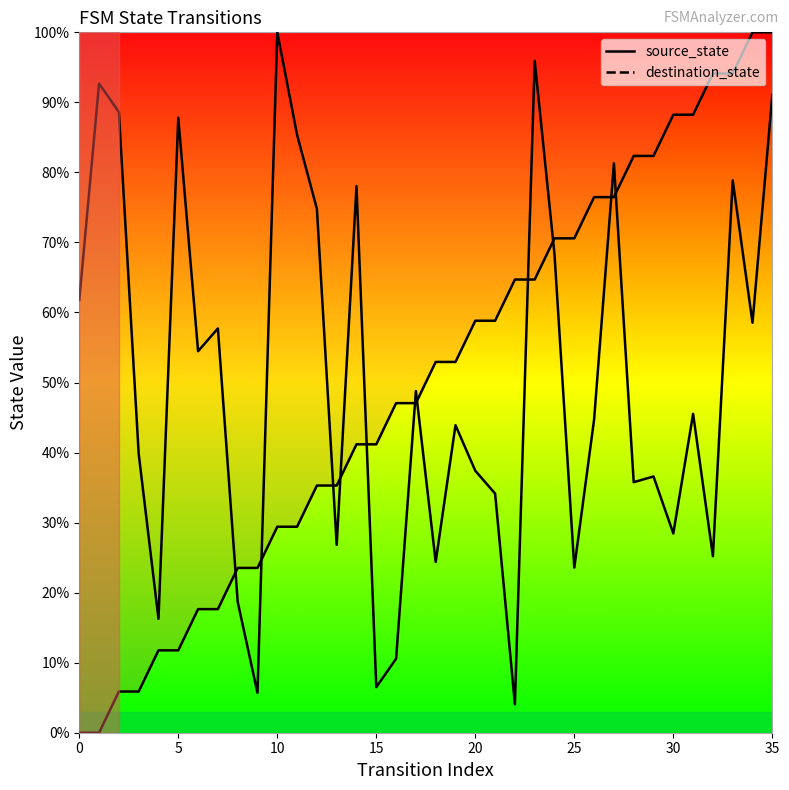

List the series in order of their overall mean, highest first.

destination_state, source_state